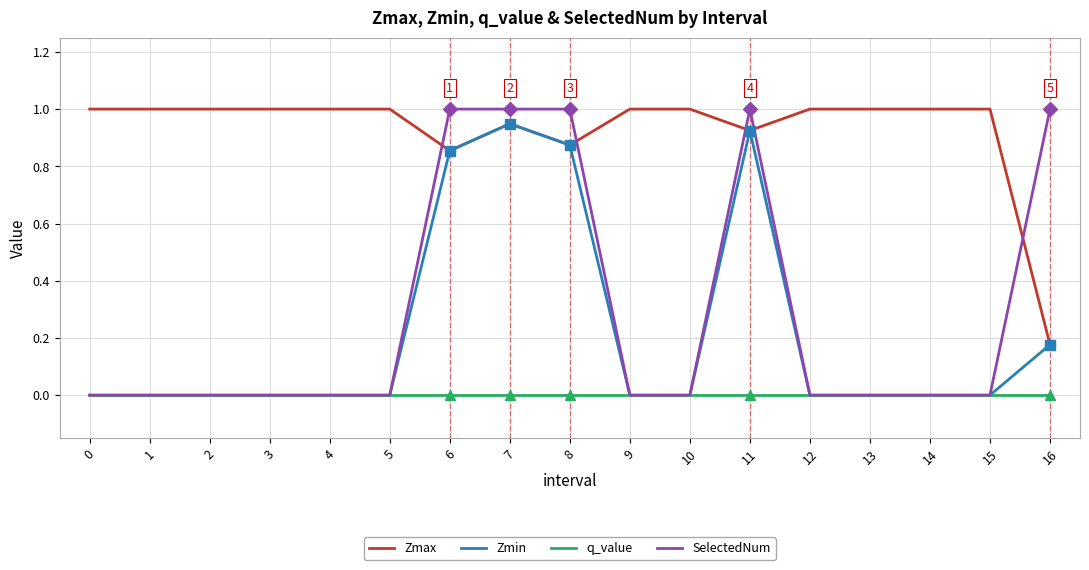

What is the difference between the highest and lowest values at 1?

1.0